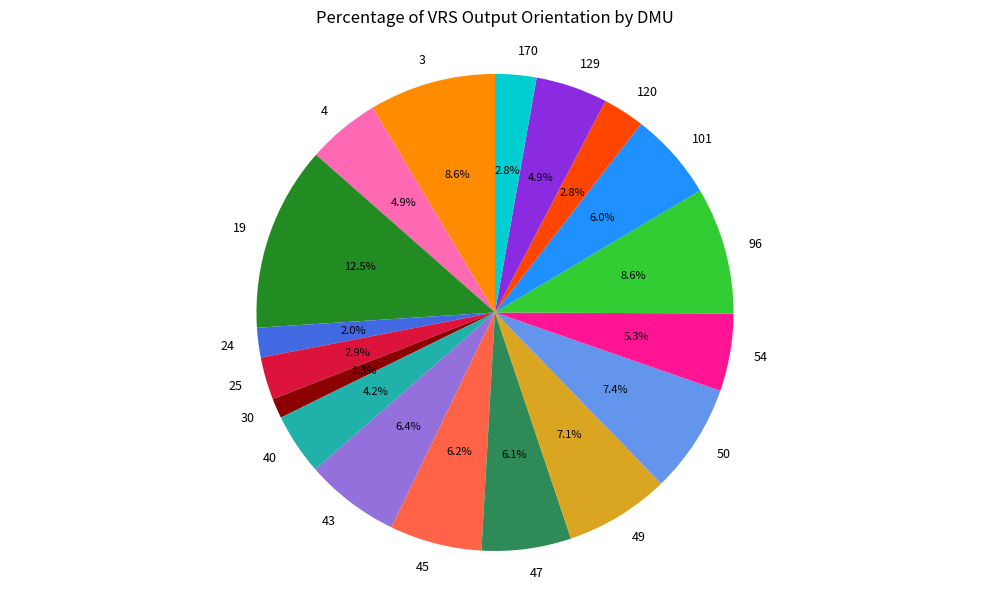

Which category has the biggest portion of the pie?

19